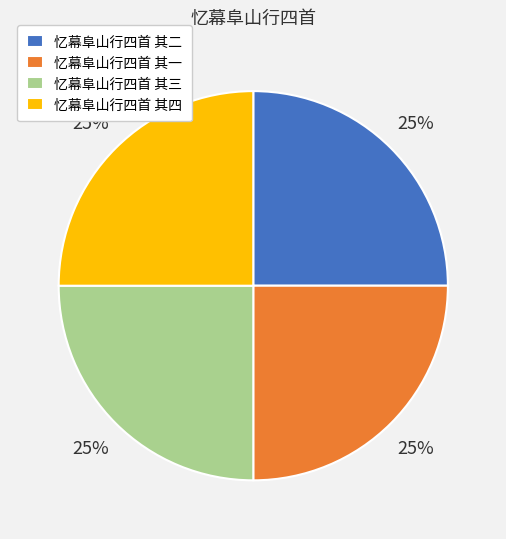

Is there any slice that represents more than half of the pie?

No